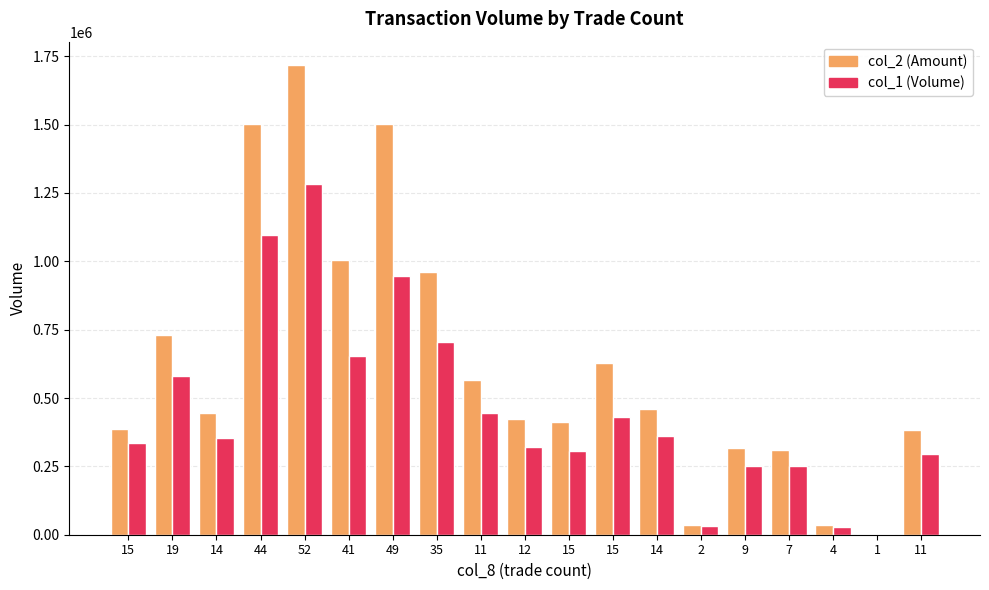

The value of col_1 (Volume) at 52 is 1887131. True or false?

False